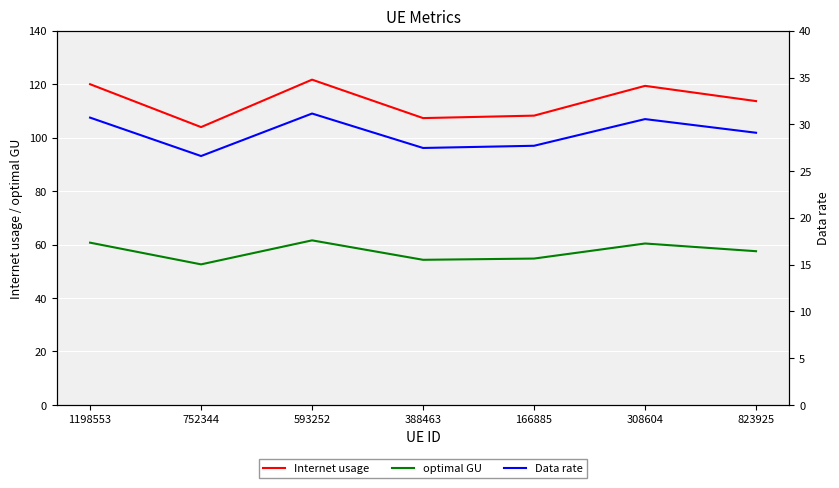

What position from the left is 593252?

3